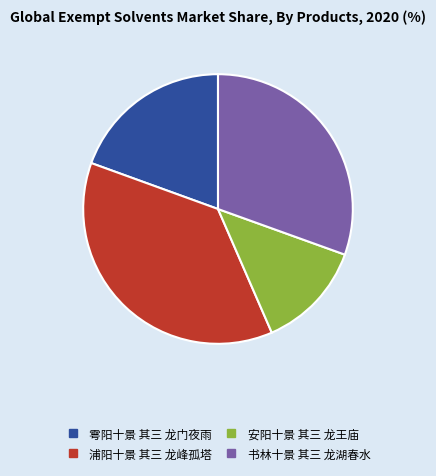

Which category has the smallest portion of the pie?

安阳十景 其三 龙王庙